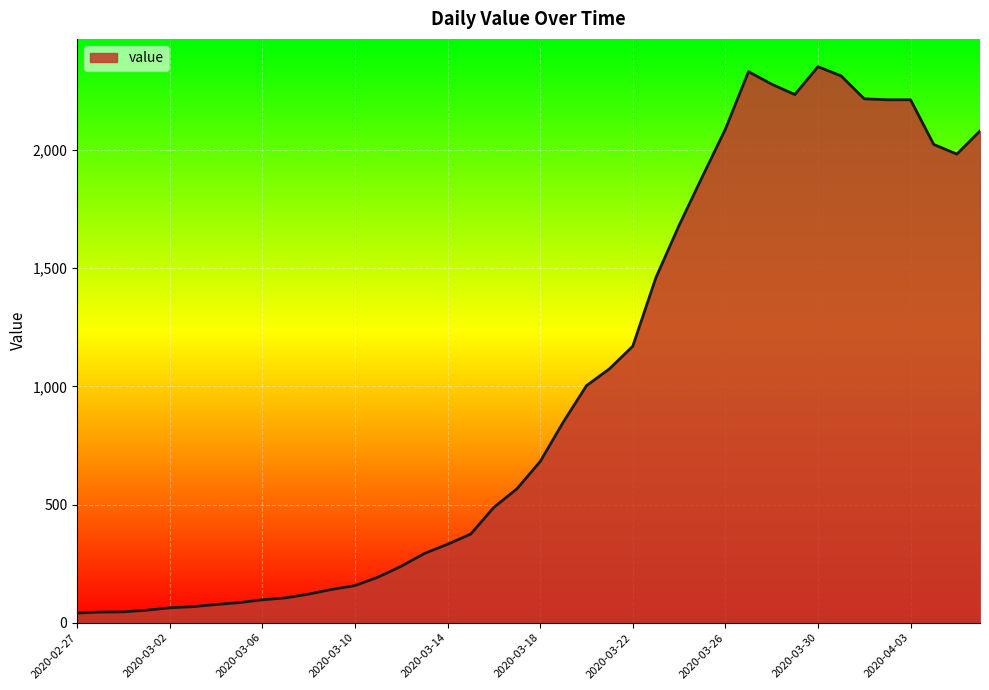

What is the greatest value displayed?

2353